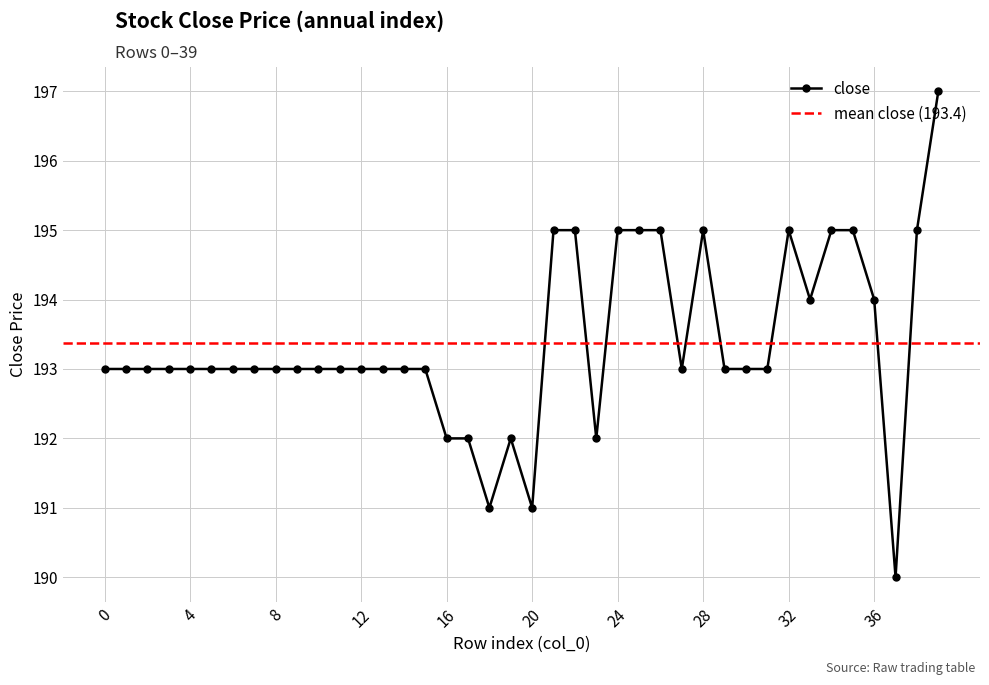

Does the chart have visible grid lines?

Yes